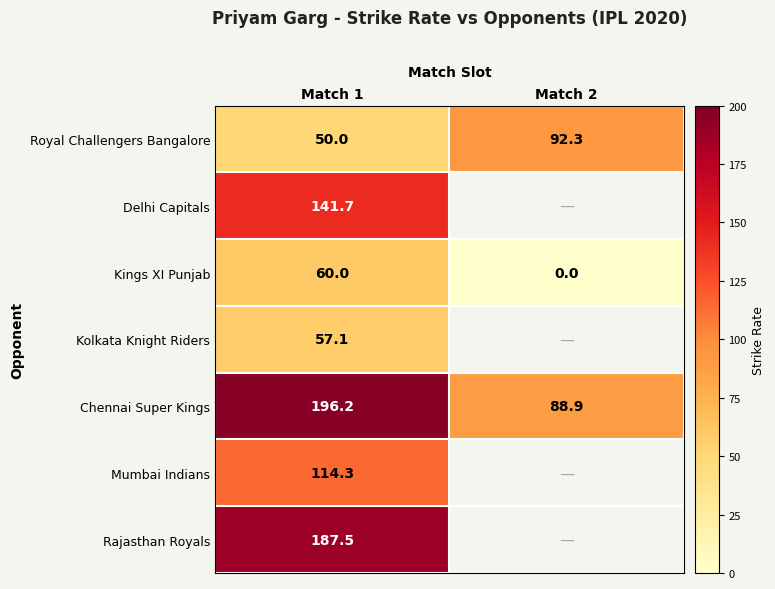

Which category has the lowest value in the Chennai Super Kings series?

Match 2